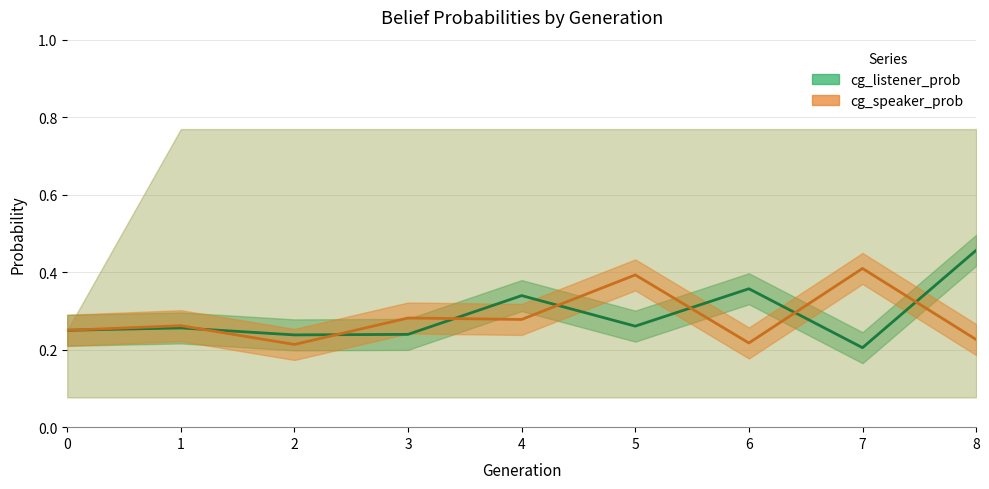

At how many categories does at least one series exceed 0?

9